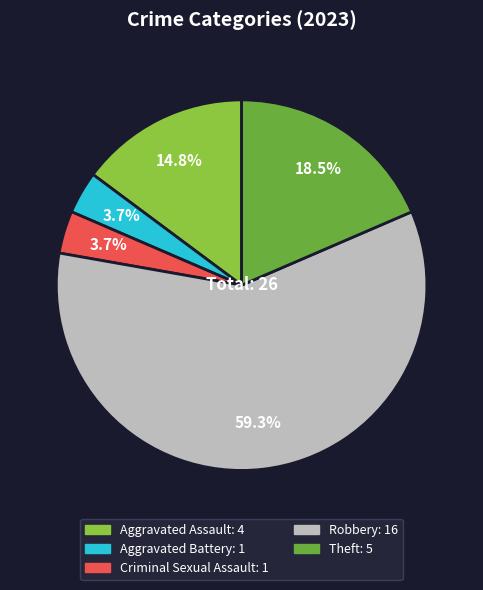

Which category has the biggest portion of the pie?

Robbery